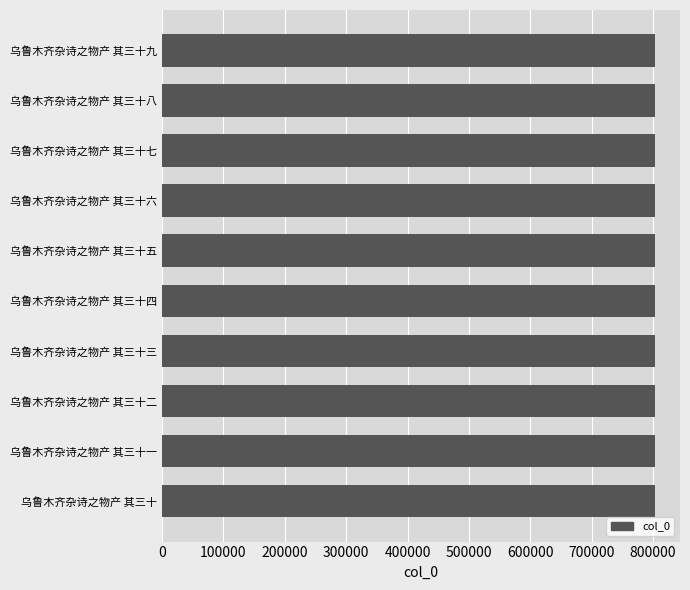

What is the minimum value shown in the chart?

803689